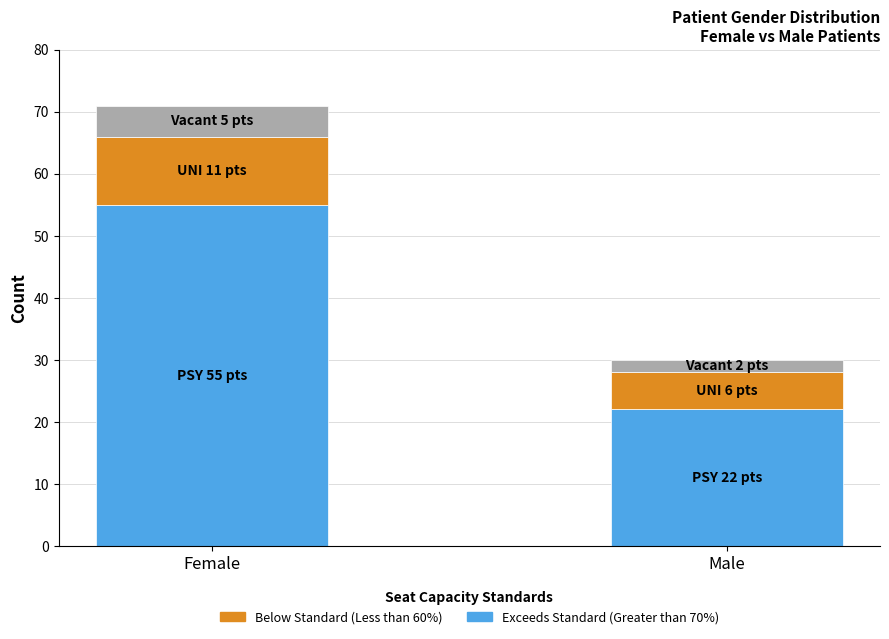

At which category is the sum across all series the highest?

Female